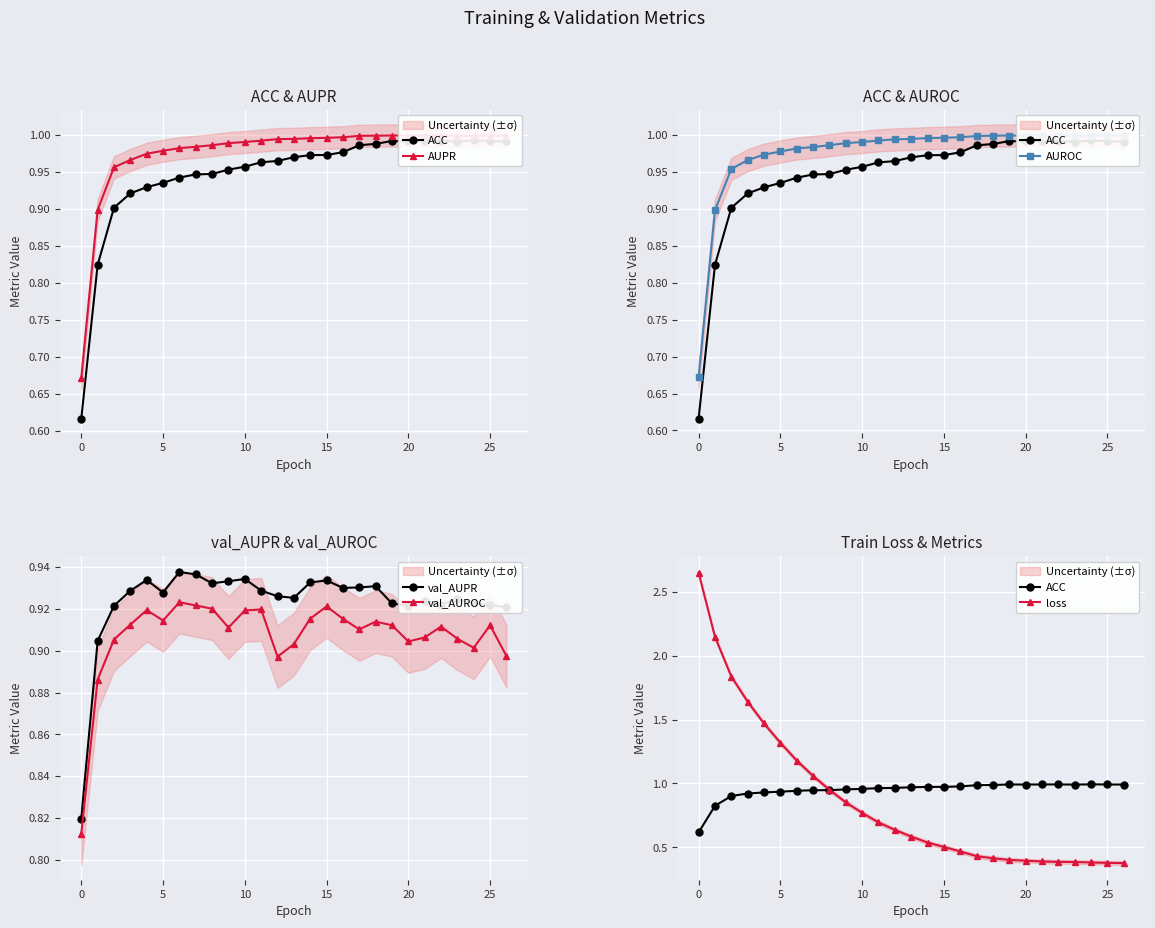

Is it true that ACC equals 1.2 at 0?

False